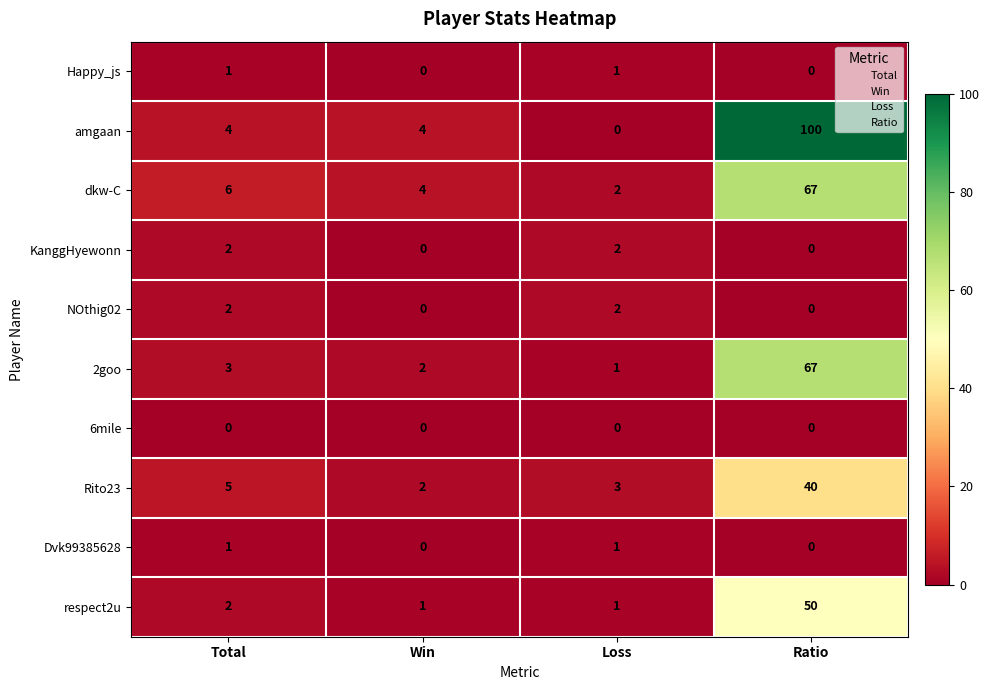

Which series has the largest total across all categories?

amgaan